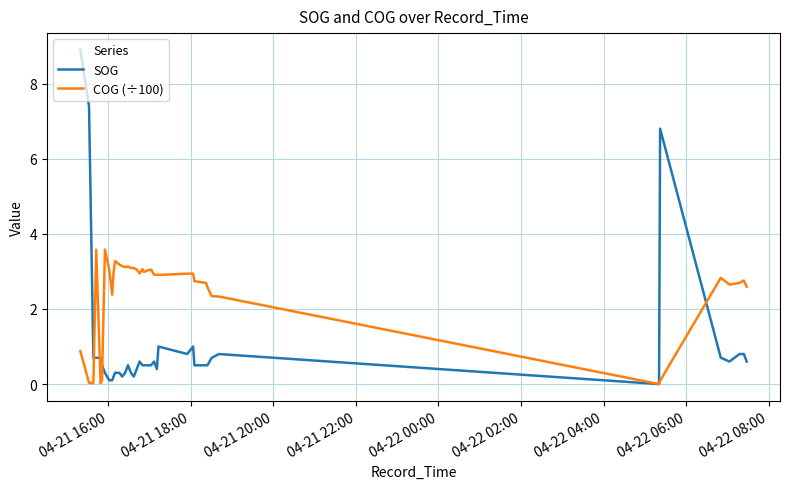

Which series has the widest spread of values?

SOG